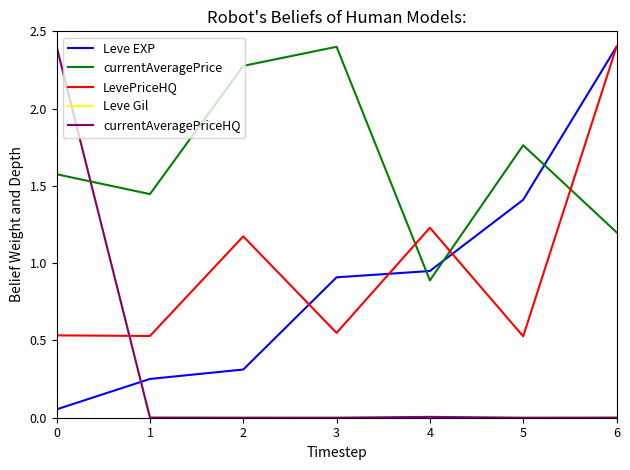

The value of currentAveragePrice at 4 is 0.9. True or false?

True